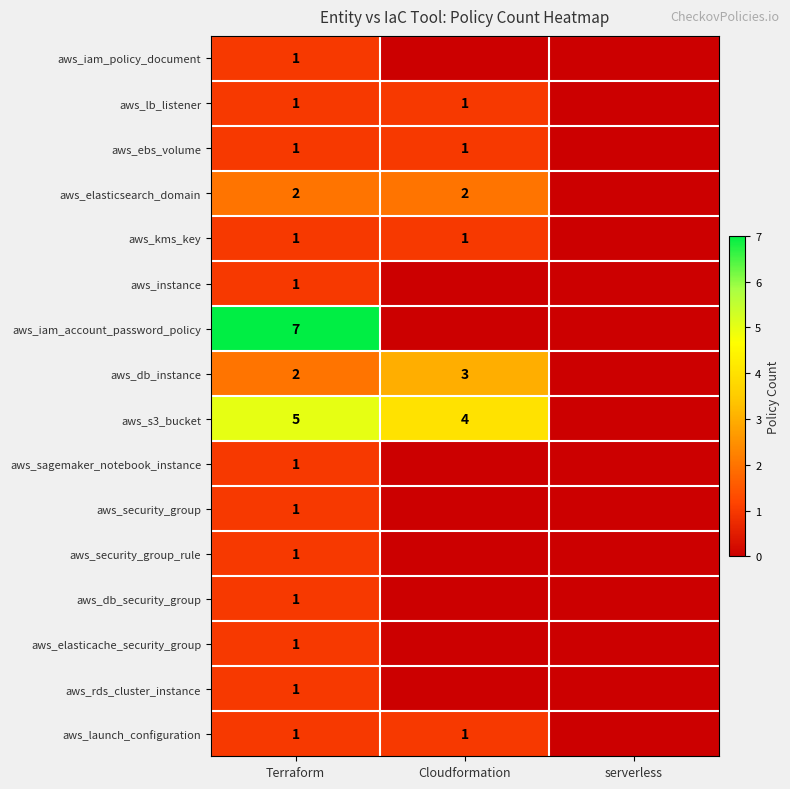

What is the difference between the highest and lowest values at Cloudformation?

4